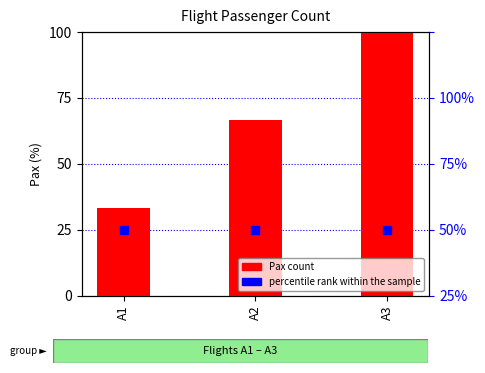

Is the value of Pax count at A2 greater than the value of percentile rank within the sample at A1?

Yes